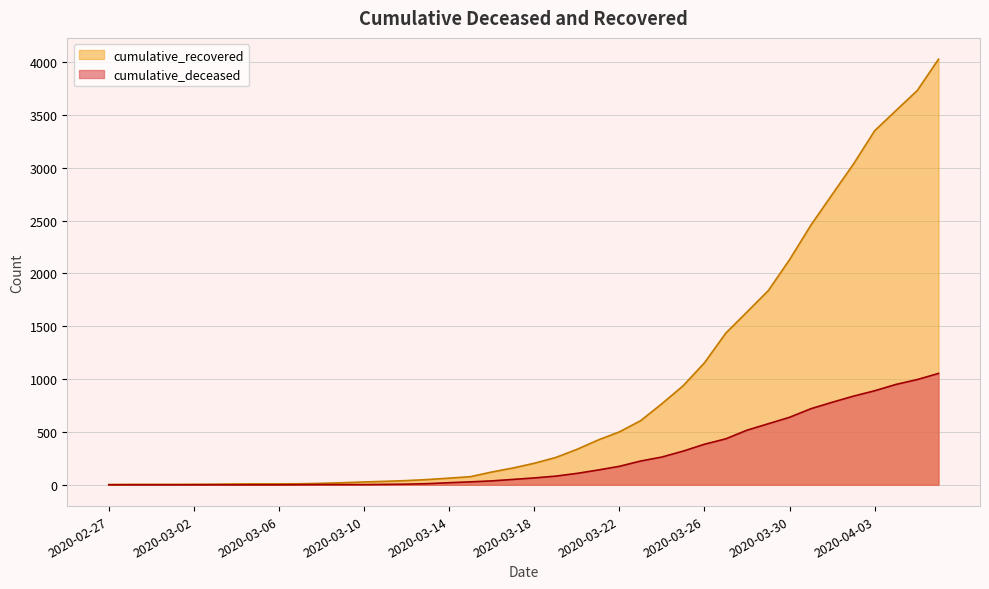

At which label does cumulative_deceased reach its minimum?

2020-02-27